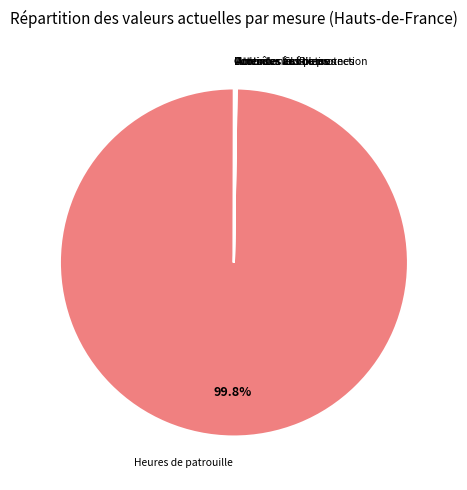

Which category has the biggest portion of the pie?

Heures de patrouille